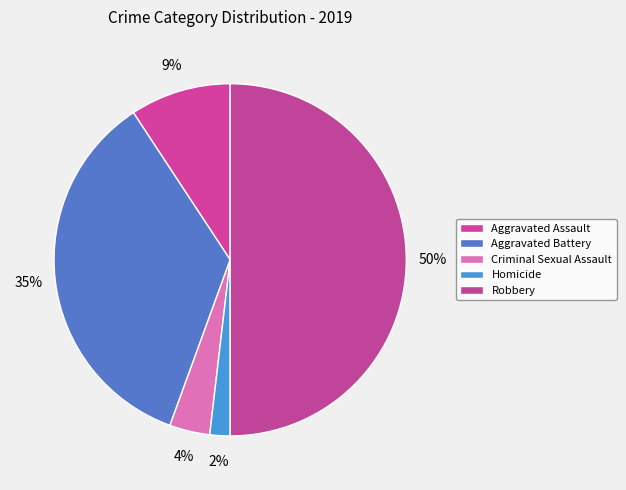

Count the number of slices in the pie.

5